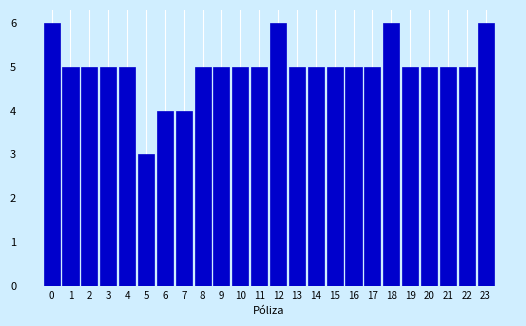

Reading left to right, transcribe all the data shown in this chart.

0=6	1=5	2=5	3=5	4=5	5=3	6=4	7=4	8=5	9=5	10=5	11=5	12=6	13=5	14=5	15=5	16=5	17=5	18=6	19=5	20=5	21=5	22=5	23=6